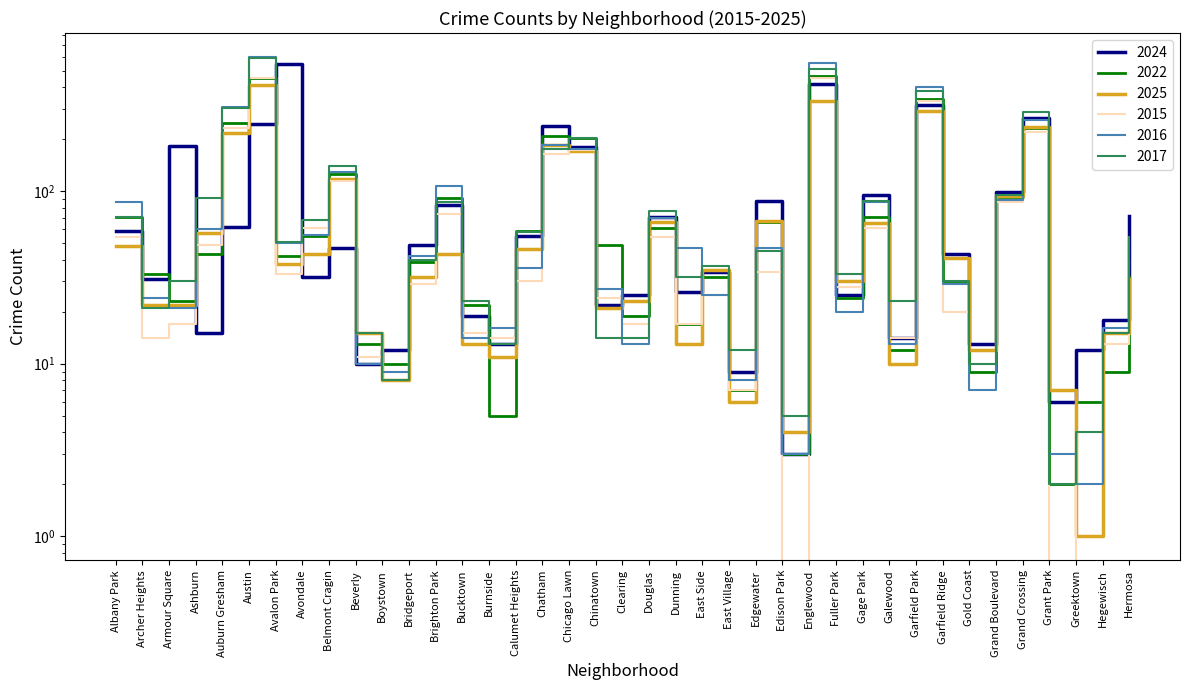

Between Avondale and Grant Park, which series saw the biggest shift?

2017